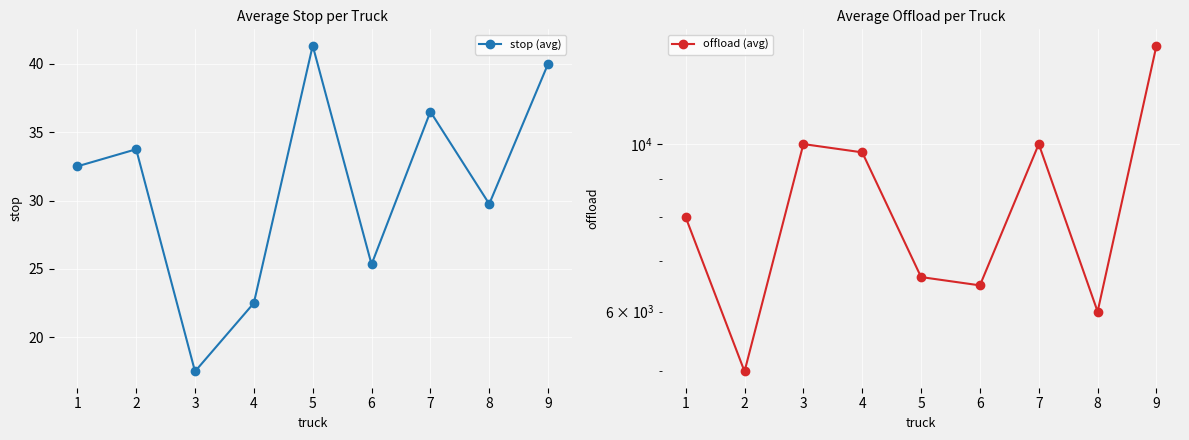

At which category does the chart reach its minimum across all series?

3